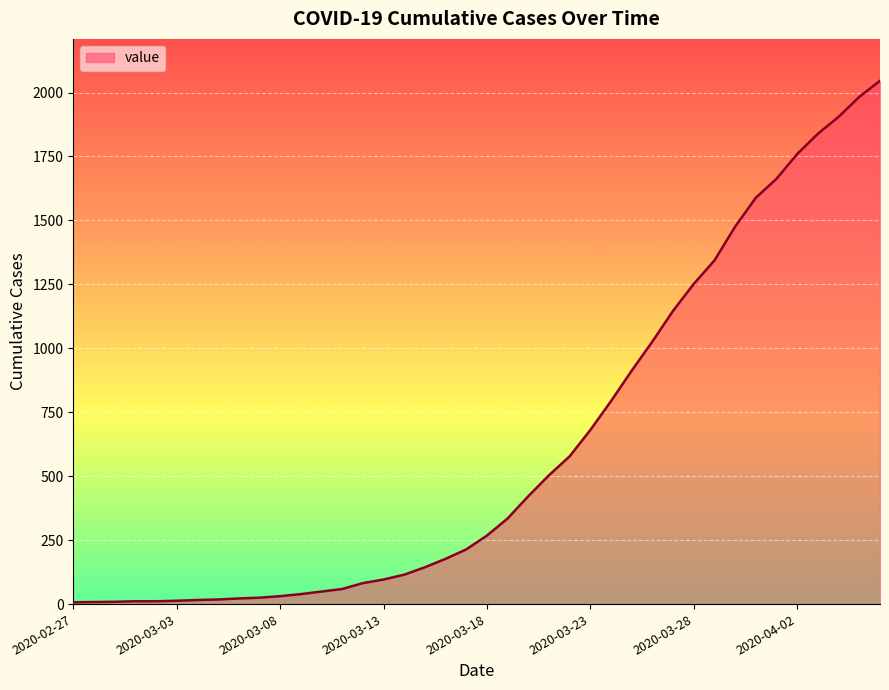

What is the maximum value shown in the chart?

2046